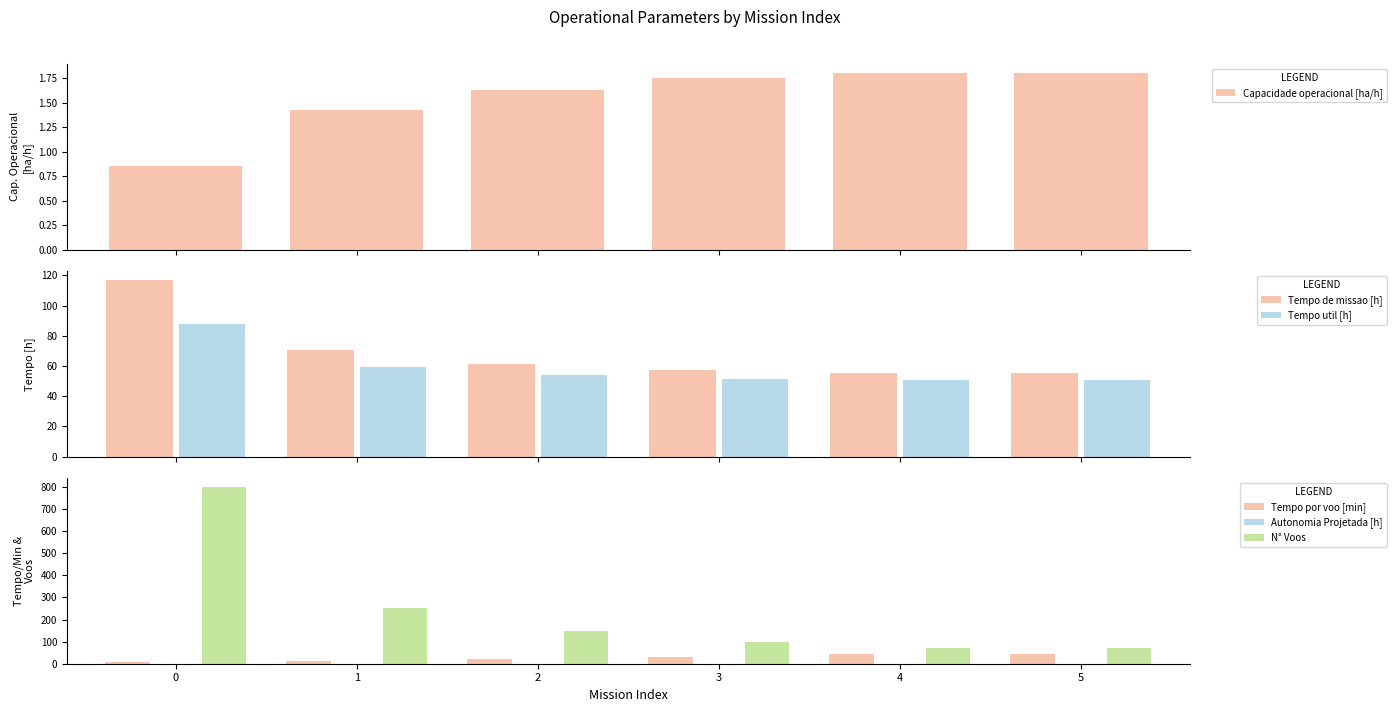

Reading left to right, transcribe all the data shown in this chart.

Capacidade operacional [ha/h]: 0.9	1.4	1.6	1.7	1.8	1.8
Tempo de missao [h]: 117.0	70.3	61.4	57.2	55.6	55.4
Tempo util [h]: 87.5	59.3	54.1	51.6	50.8	50.7
Tempo por voo [min]: 6.6	14.0	22.2	31.9	42.3	43.4
Autonomia Projetada [h]: 0.1	0.2	0.3	0.4	0.5	0.6
N° Voos: 800.0	254.0	146.0	97.0	72.0	70.0